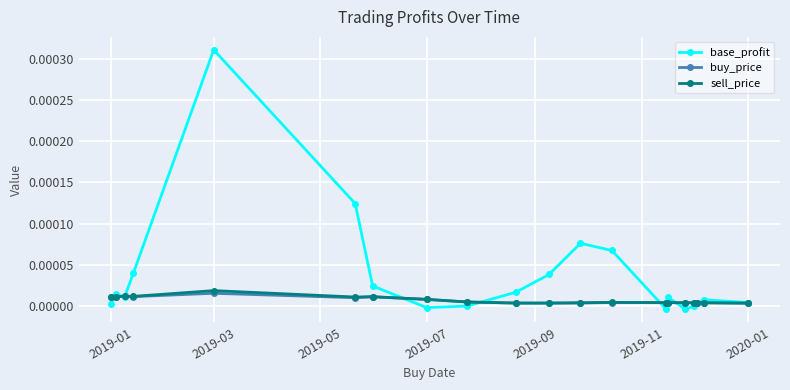

Which series has the widest spread of values?

base_profit